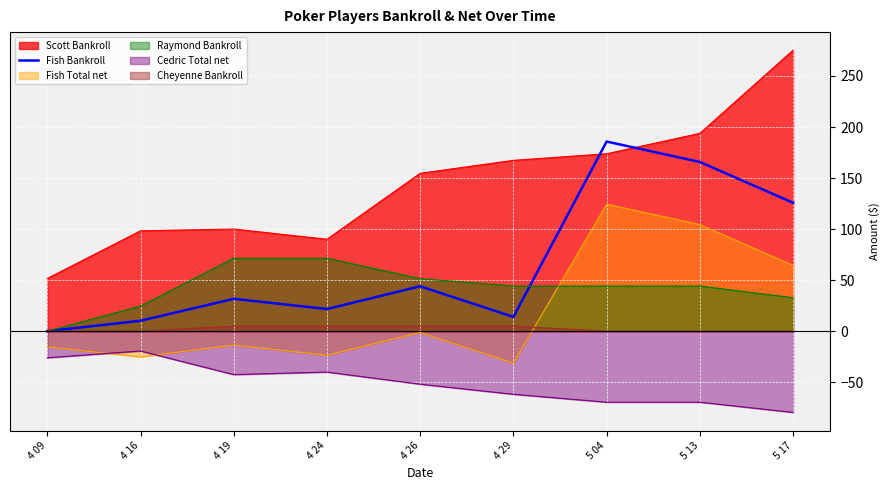

How many lines are shown in the chart?

6